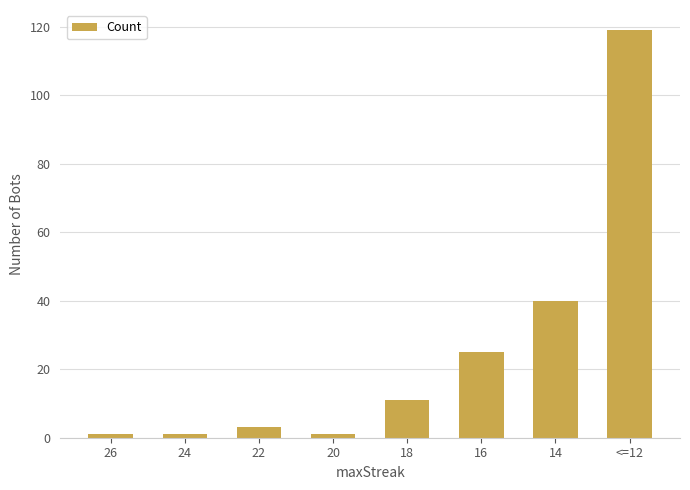

Are the bars horizontal?

No